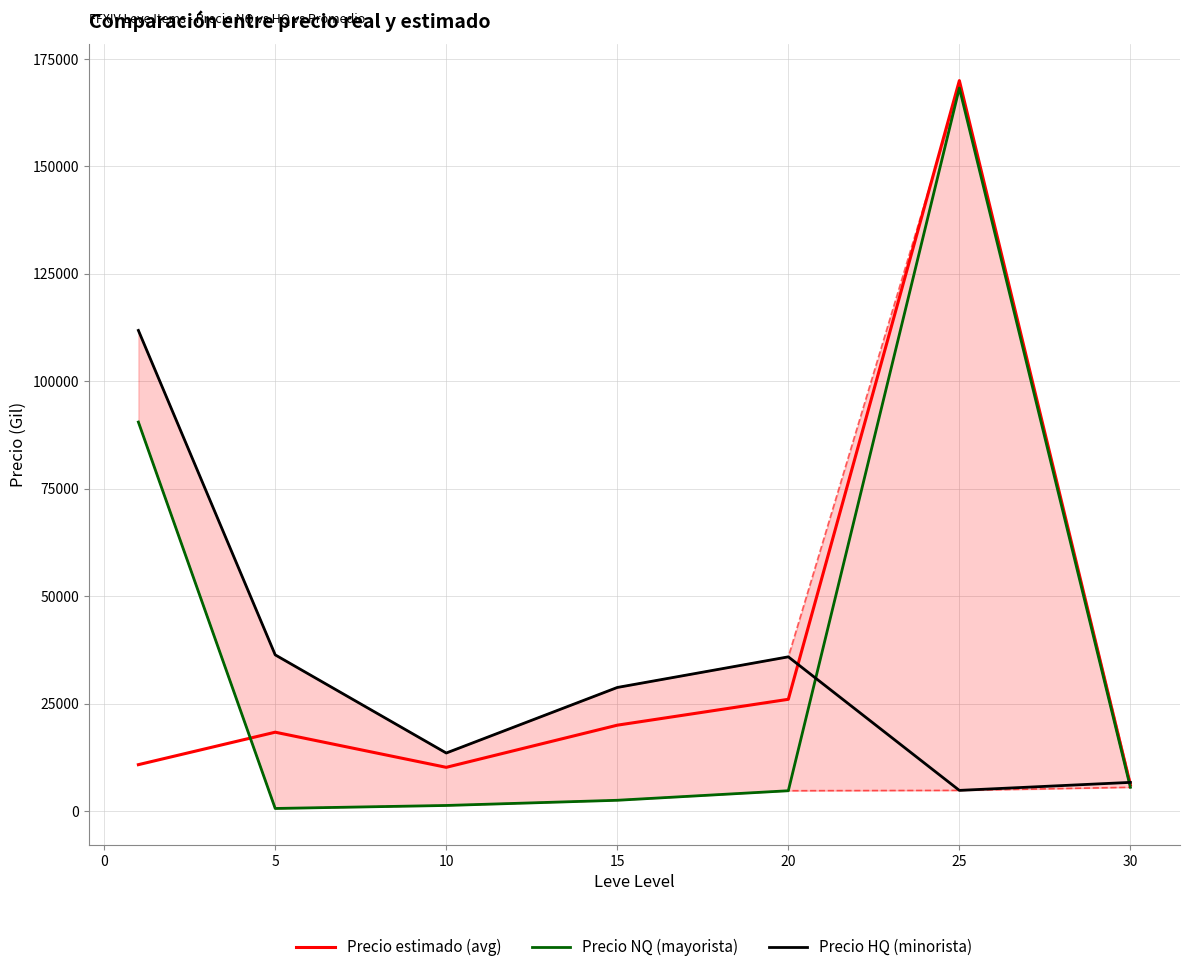

The value of Precio estimado (avg) at 25 is 169955.4. True or false?

True